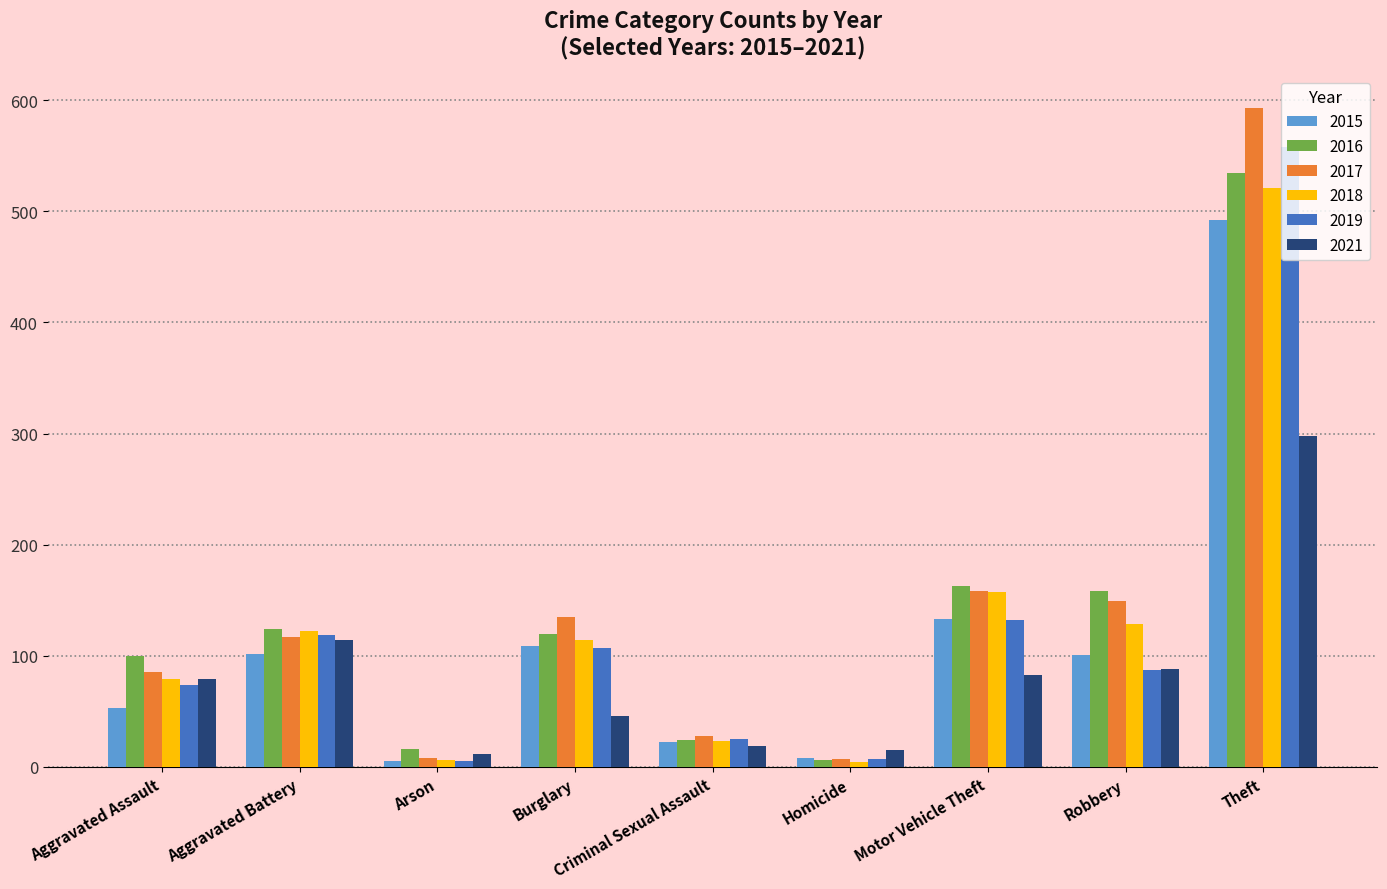

What is the value of the 2019 bar at the 2nd from the left?

119